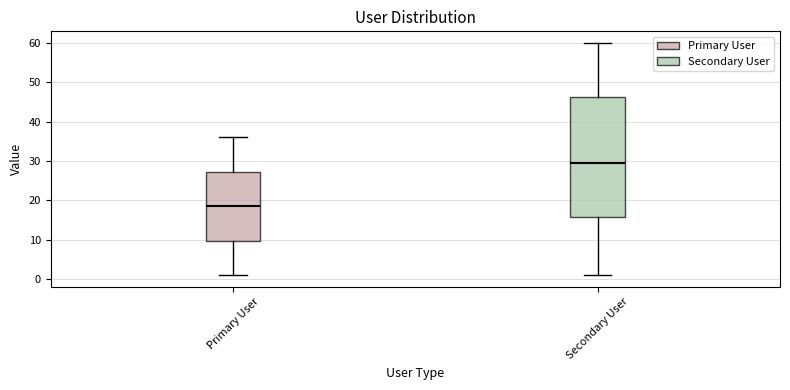

Where does the median line of the box for Secondary User sit on the y-axis? The values are not printed on the chart, so give them approximately, as read against the axis.

30